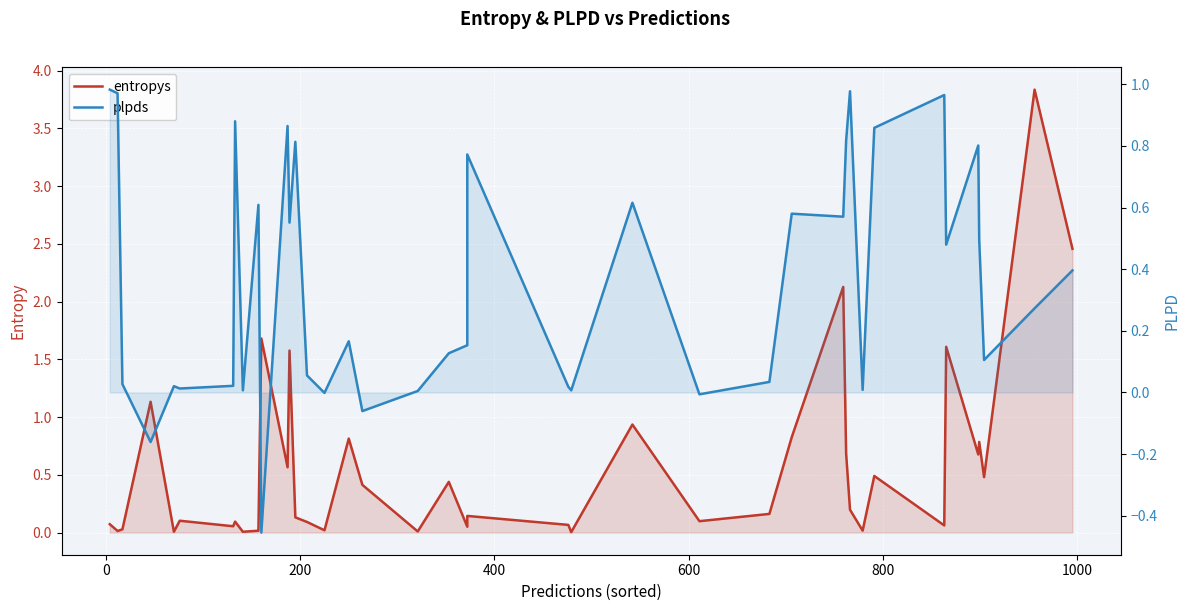

Which series has the largest range (max minus min)?

entropys